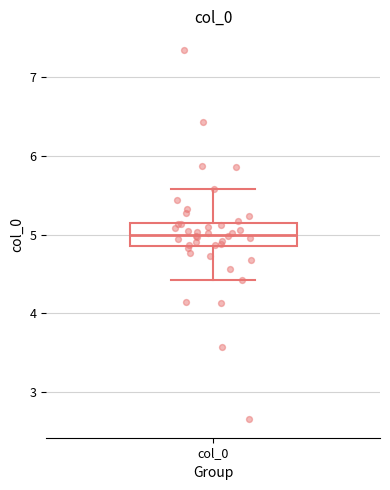

Transcribe this box plot: give where the median line is, the range the box spans, and where the two whiskers end, as read against the y-axis. The values are not printed on the chart, so give them approximately, as read against the axis.

median 5.0, box 4.9 to 5.1, whiskers 4.4 to 5.6